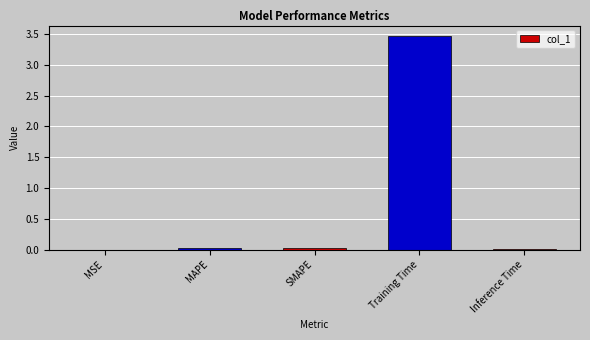

How many distinct data groups are displayed?

1